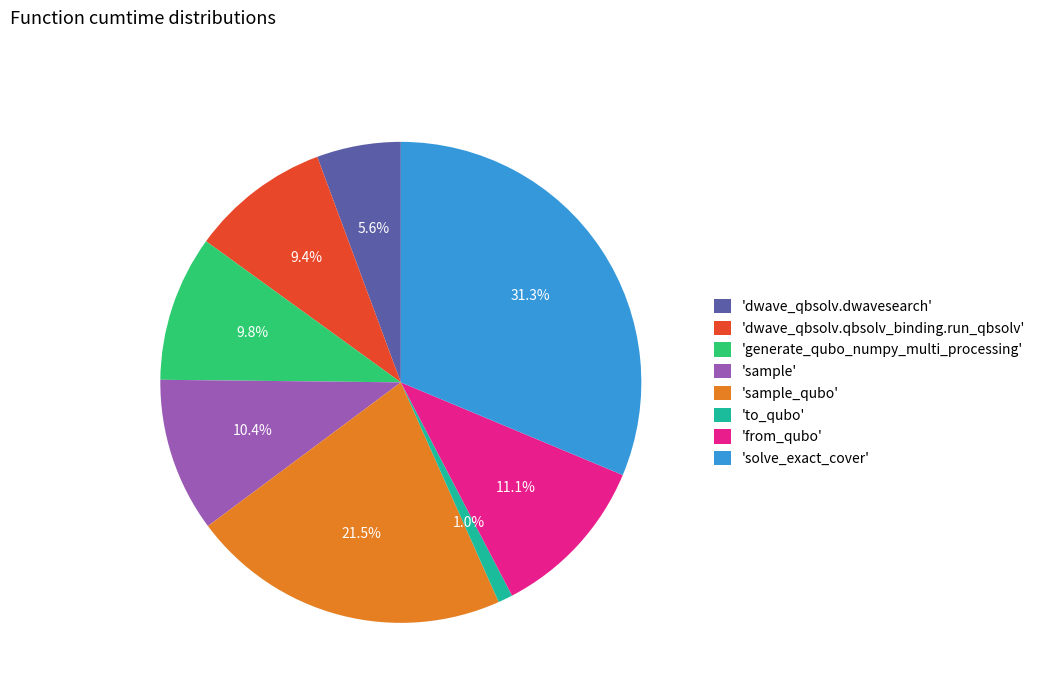

How much of the chart is everything except 'dwave_qbsolv.qbsolv_binding.run_qbsolv'?

90.6%